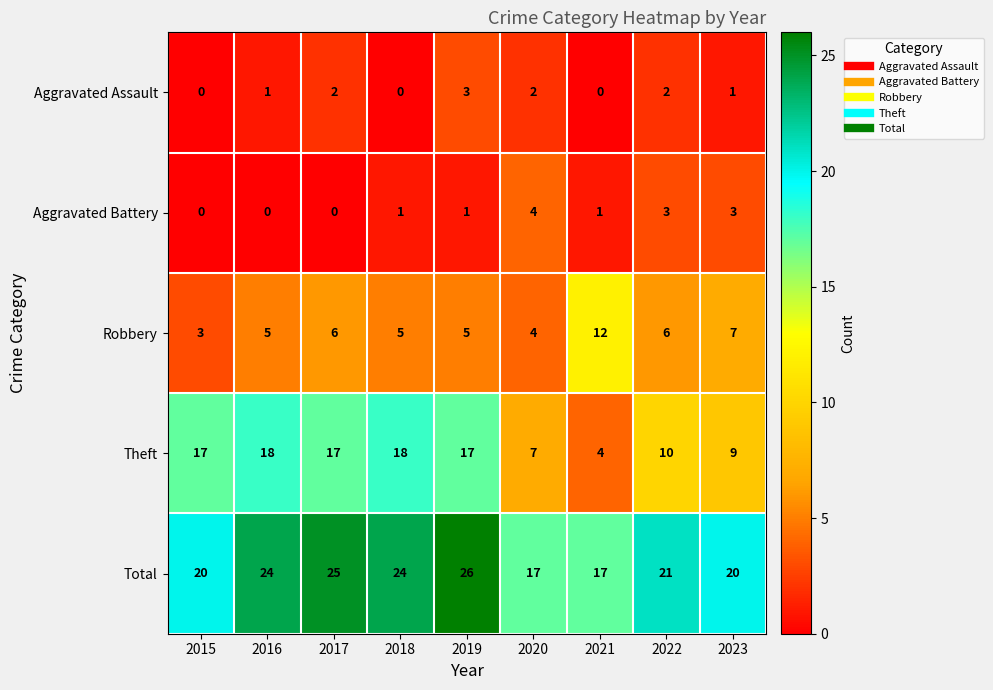

Which category has the highest value across all series?

2019